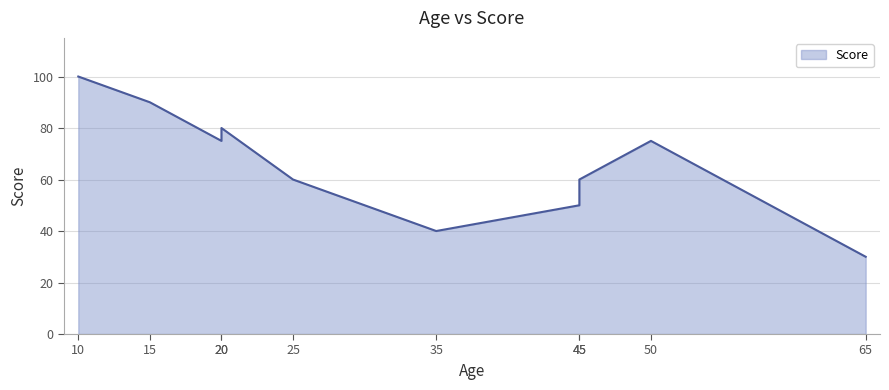

What is the value of the 6th point from the left?

40